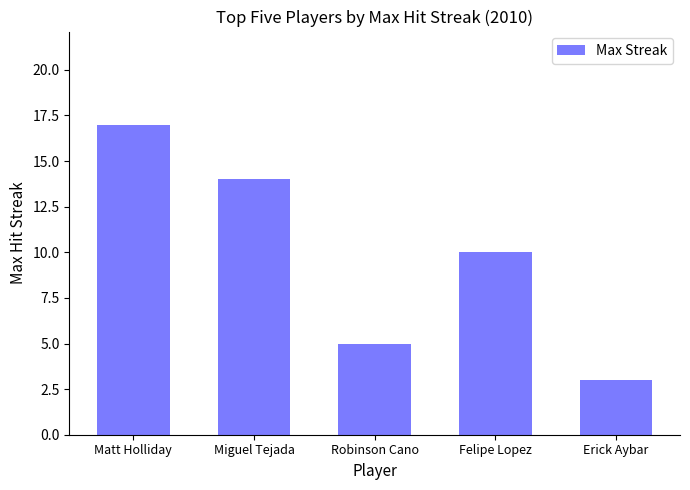

What is the change in value from Miguel Tejada to Robinson Cano?

-9